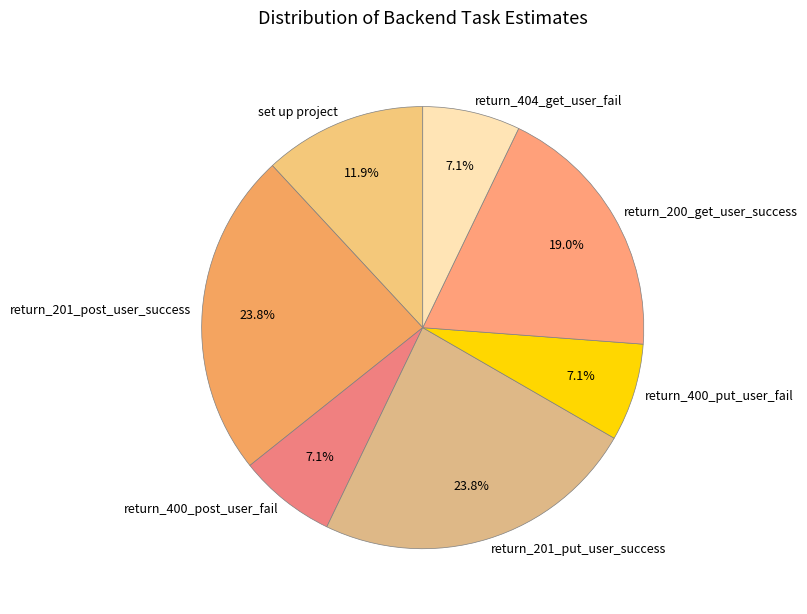

True or false: return_201_put_user_success accounts for 24% of the total.

True